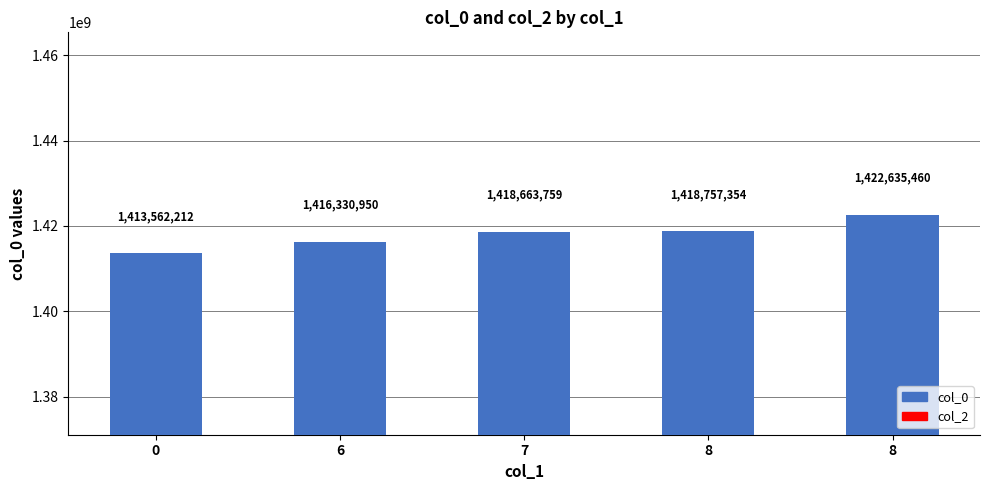

Does the chart contain any negative values?

No